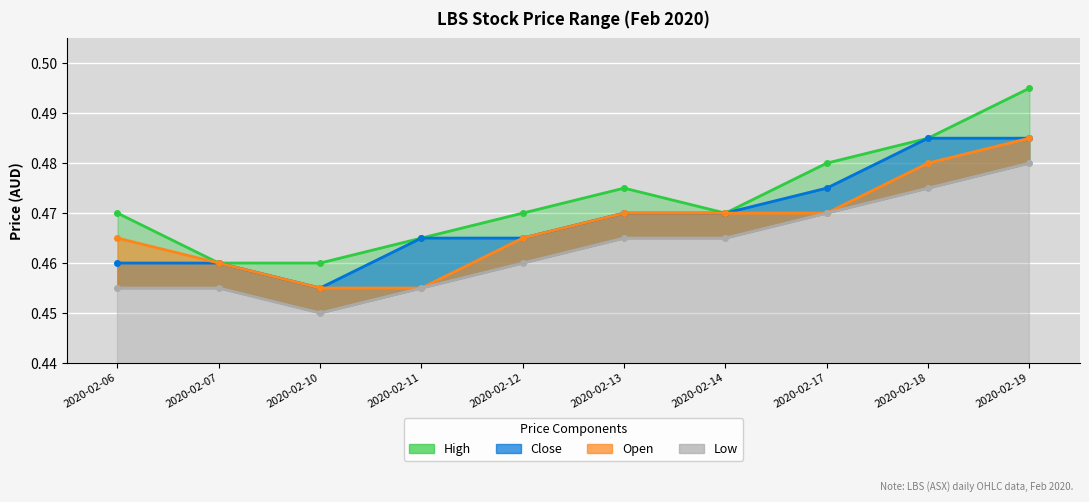

Count the number of data series in this chart.

4